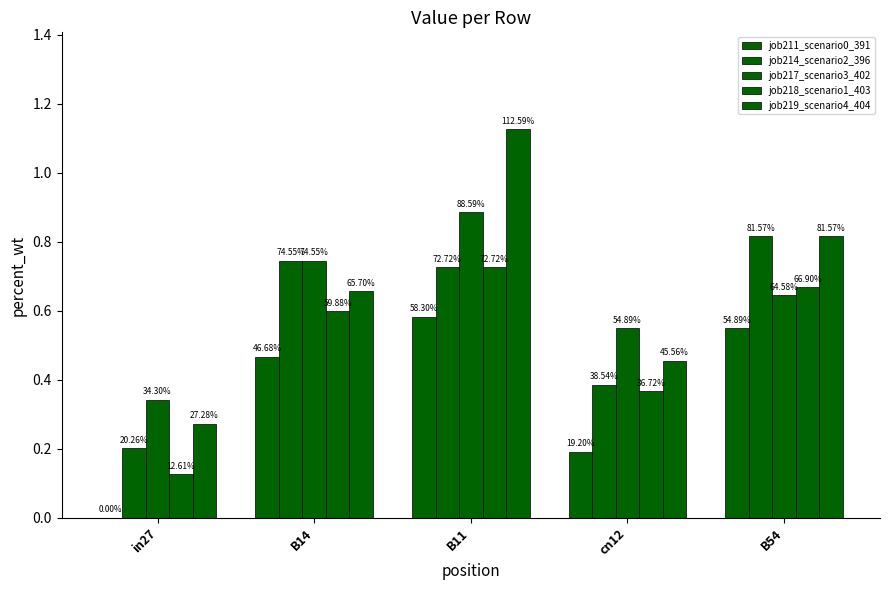

True or false: job218_scenario1_403 has a value of 0.1 at in27.

True